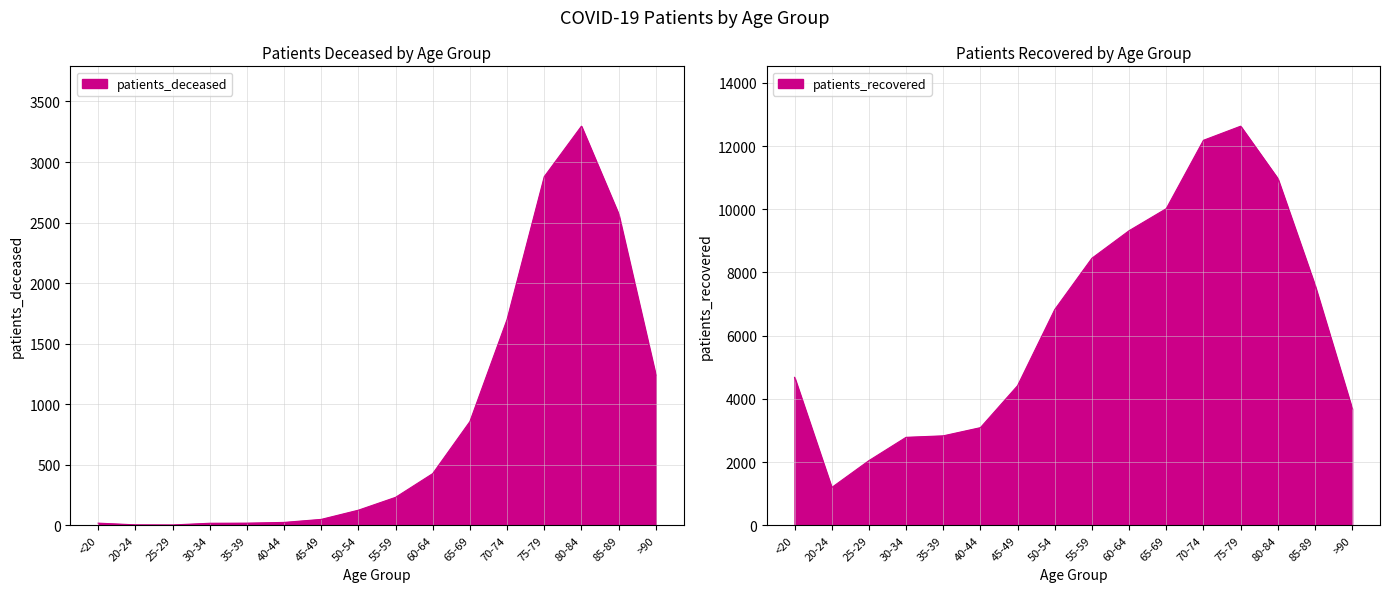

Rank the categories by patients_recovered value from highest to lowest.

75-79, 70-74, 80-84, 65-69, 60-64, 55-59, 85-89, 50-54, <20, 45-49, >90, 40-44, 35-39, 30-34, 25-29, 20-24